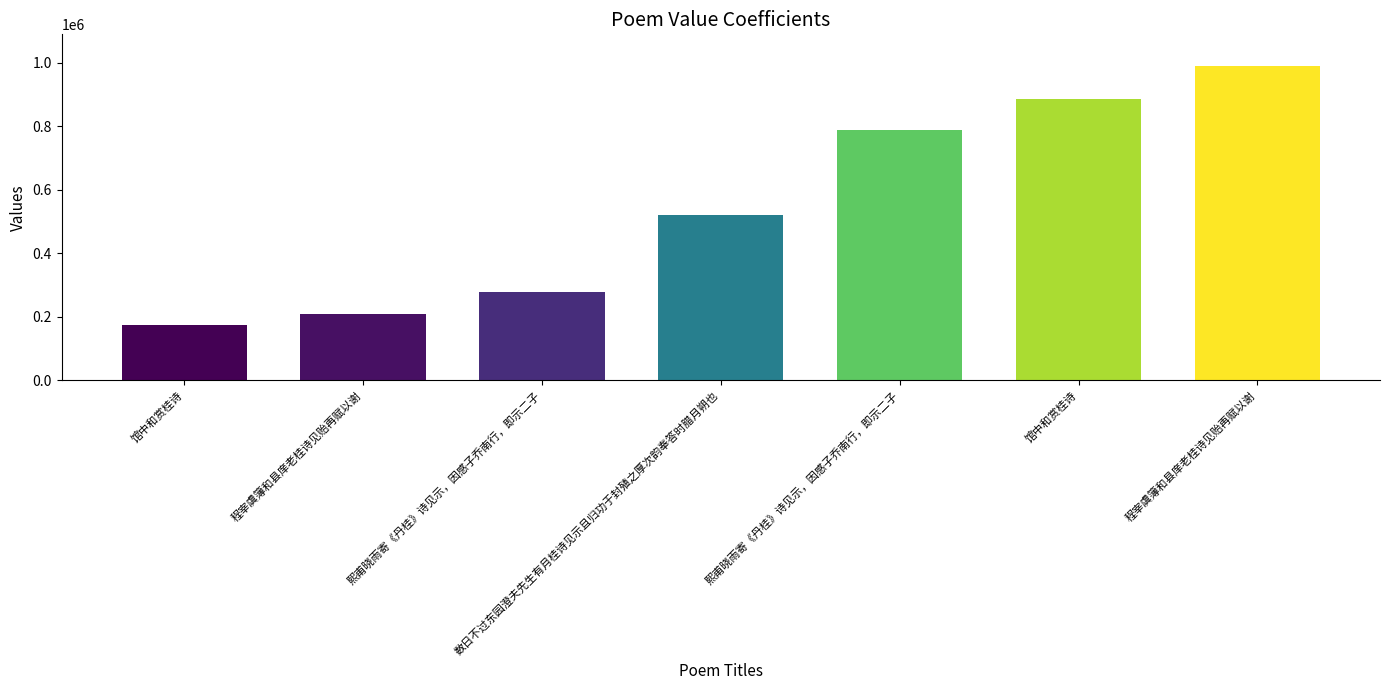

What is the difference between the second highest and second lowest values?

678071